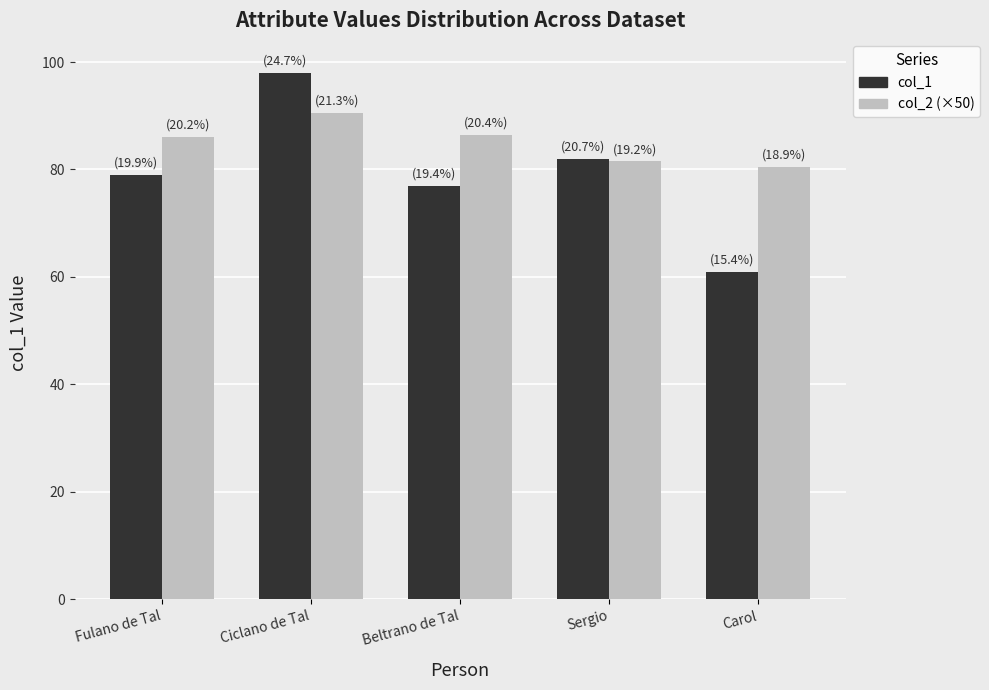

What position from the right is Sergio?

2